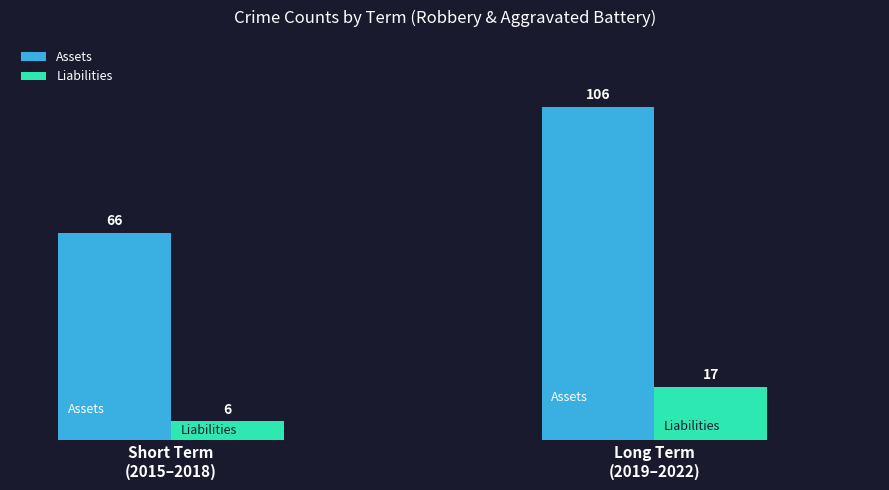

How many bars are there in total?

4